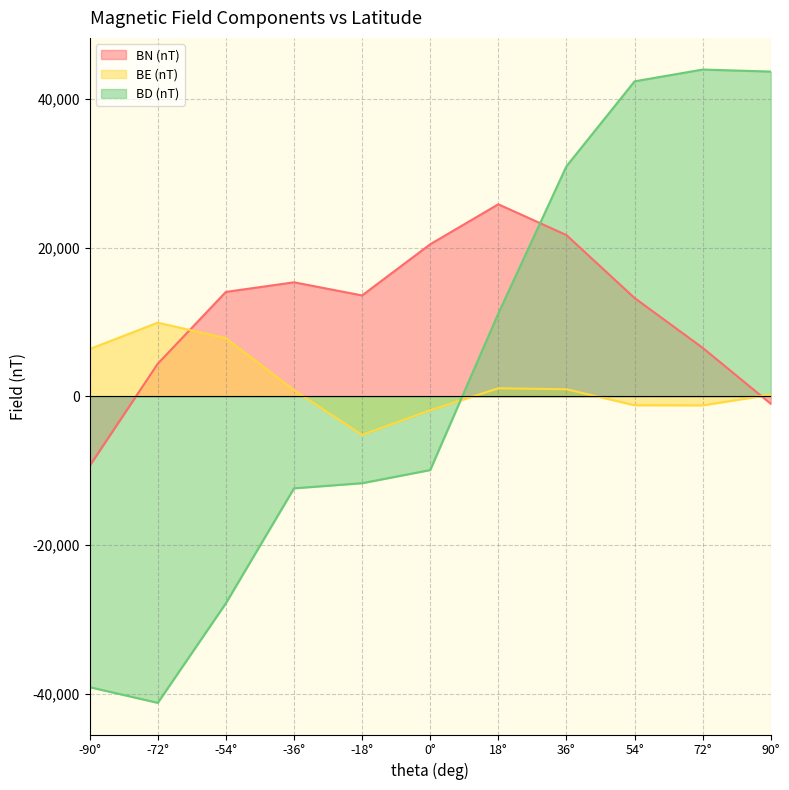

Read the BE (nT) value at 36°.

966.6